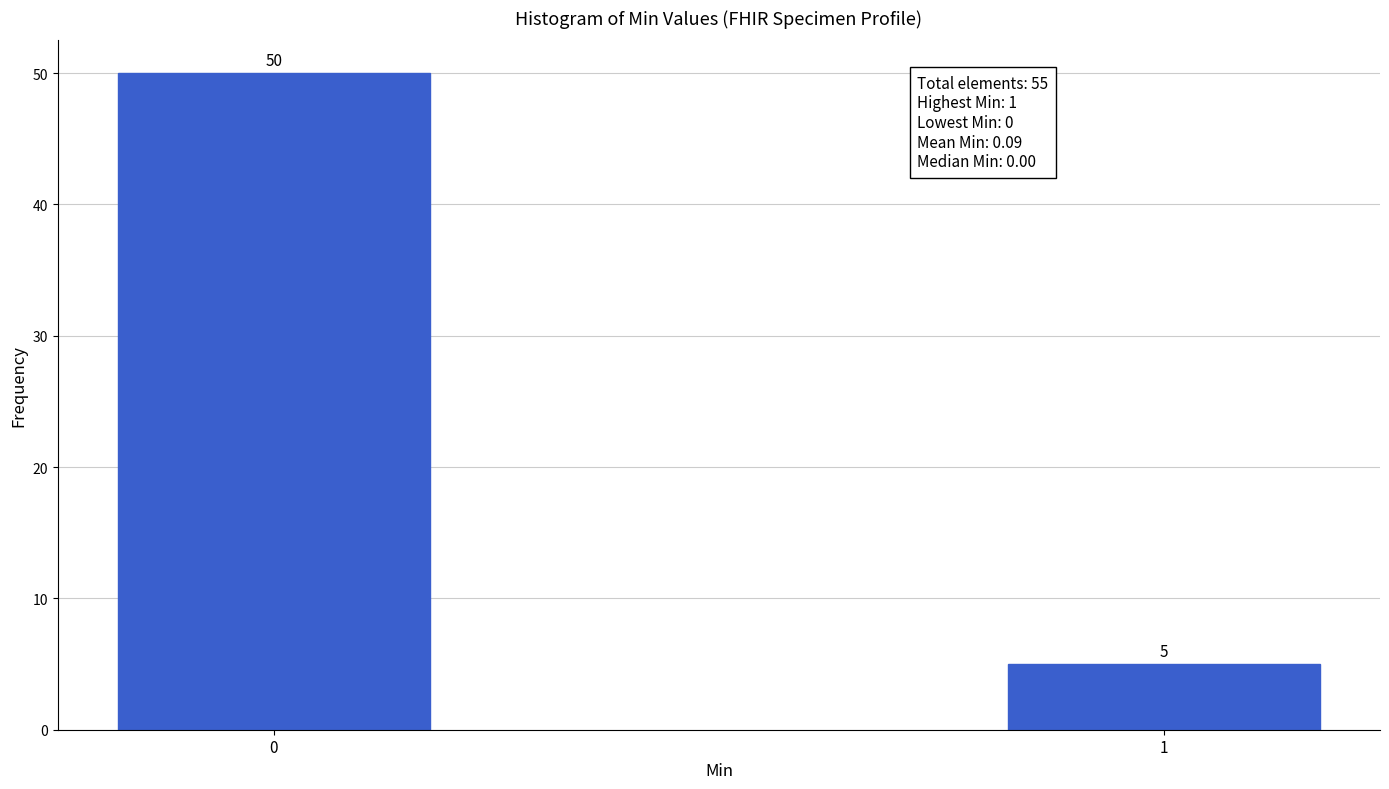

Reading left to right, extract all data points from this chart.

50	5